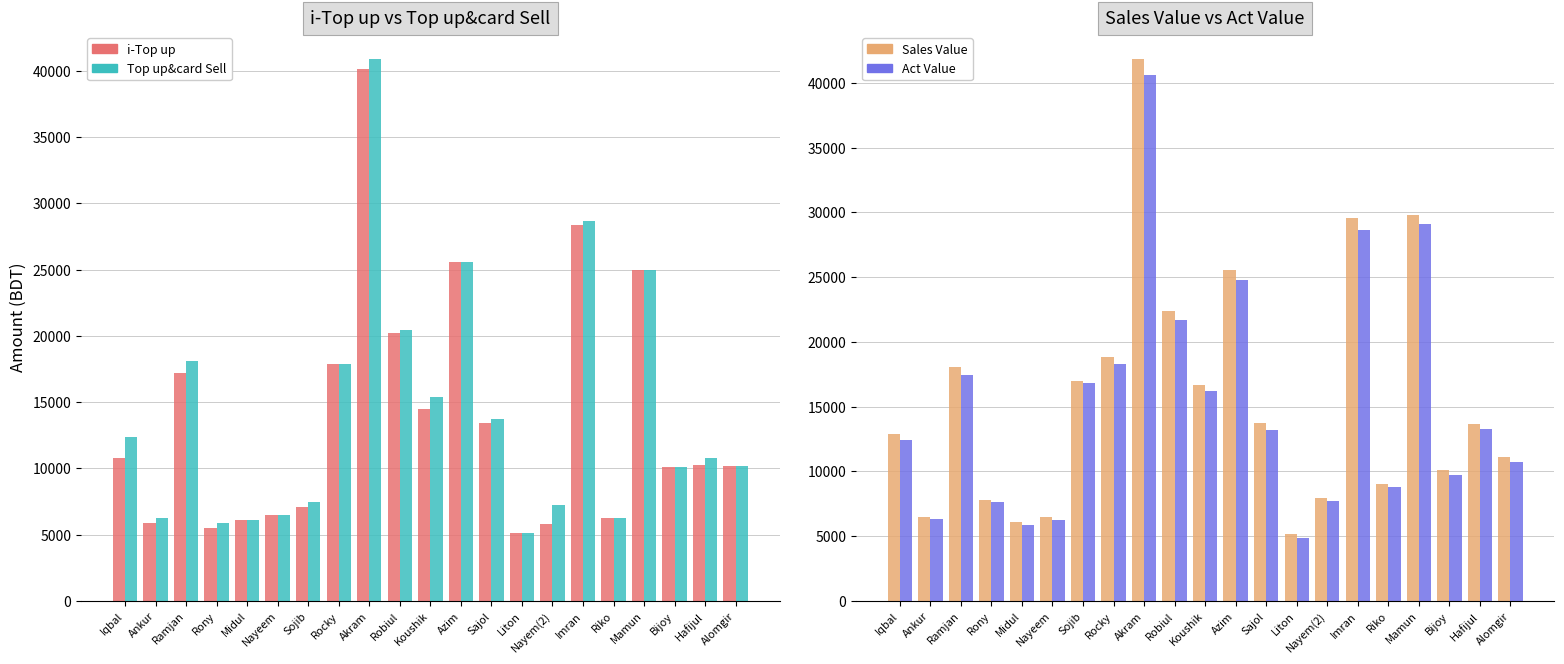

What is the sum of the Sales Value values at Mamun and Ramjan?

47859.0